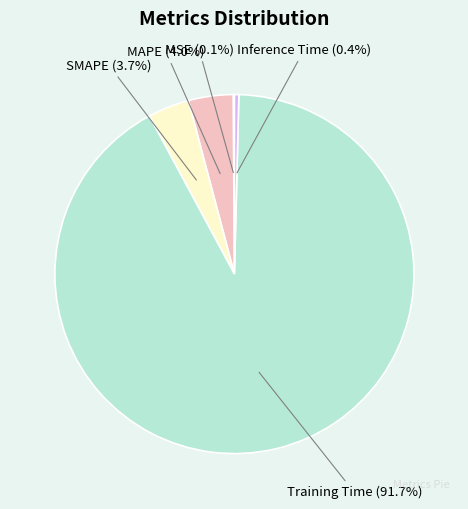

Between Training Time and Inference Time, which is larger?

Training Time